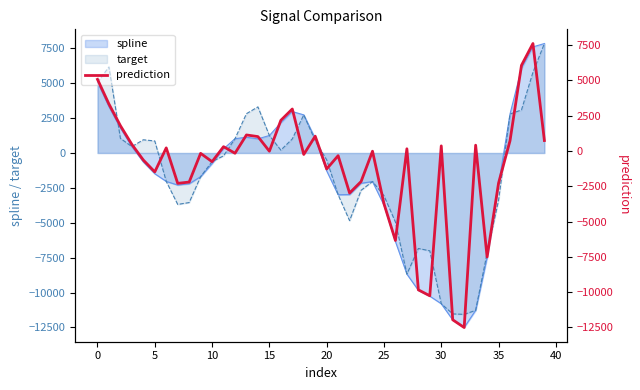

What is the maximum value for target?

7842.0